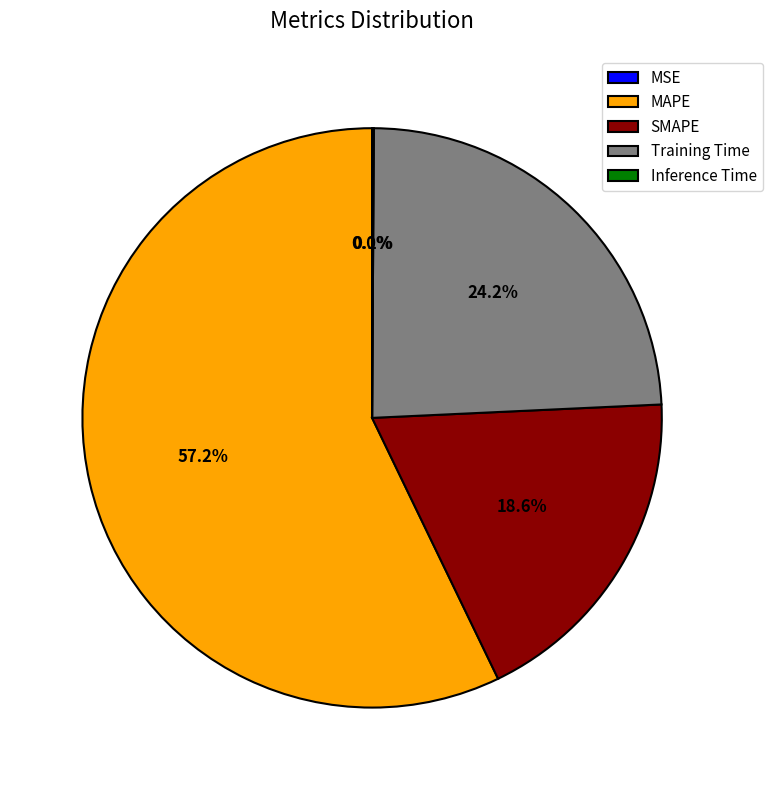

How many segments does this pie chart have?

5